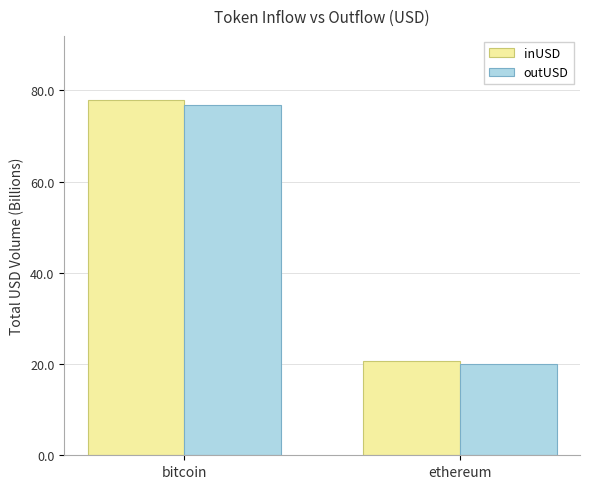

Does the chart contain any negative values?

No